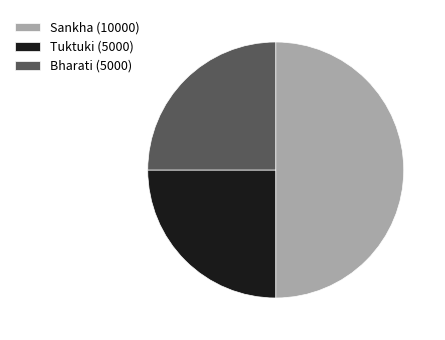

The Tuktuki slice represents 25% of the pie. True or false?

True